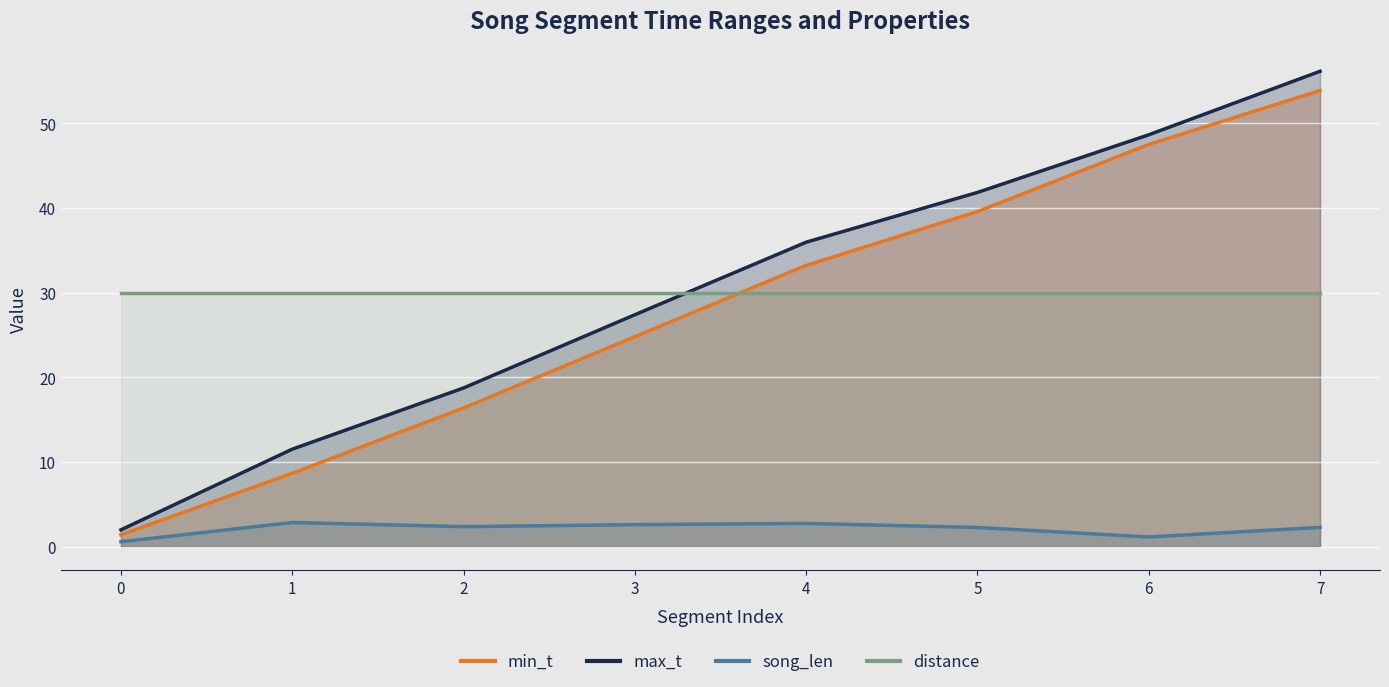

Which label corresponds to the largest value in the chart?

7